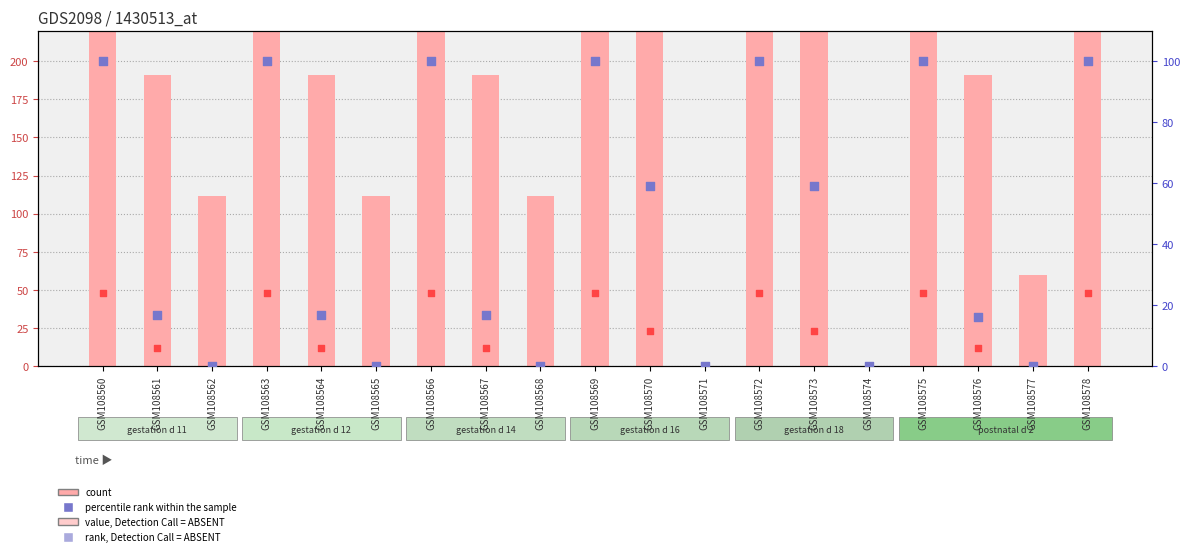

Which series has the widest spread of Y values?

col_9 (count)